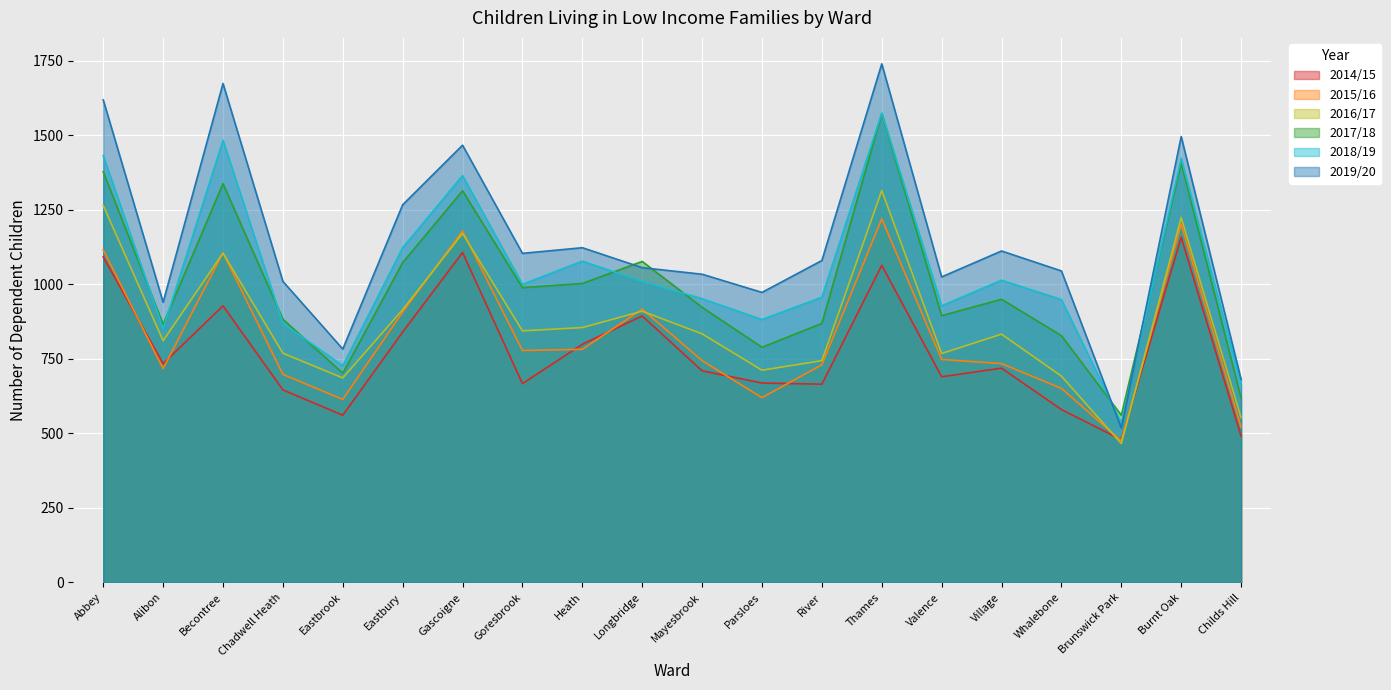

What position from the left is Whalebone?

17